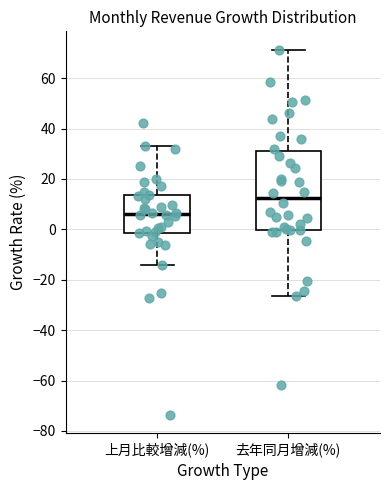

Reading left to right, read every box against the y-axis: the position of its median line, the range the box covers, and the ends of its whiskers. The values are not printed on the chart, so give them approximately, as read against the axis.

上月比較增減(%): median 6, box -2 to 14, whiskers -14 to 34
去年同月增減(%): median 12, box 0 to 32, whiskers -26 to 72